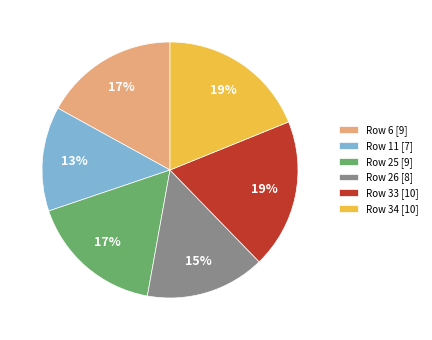

How many slices are in this pie chart?

6